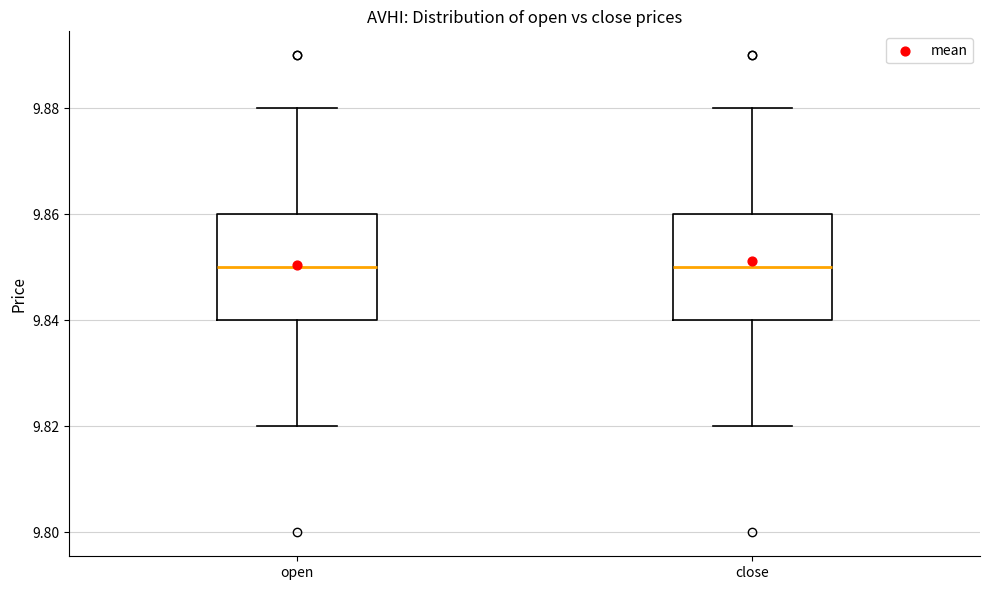

Reading left to right, transcribe this box plot: for each box, give where its median line is, the range the box spans, and where its two whiskers end, as read against the y-axis. The values are not printed on the chart, so give them approximately, as read against the axis.

open: median 9.85, box 9.84 to 9.86, whiskers 9.82 to 9.88
close: median 9.85, box 9.84 to 9.86, whiskers 9.82 to 9.88